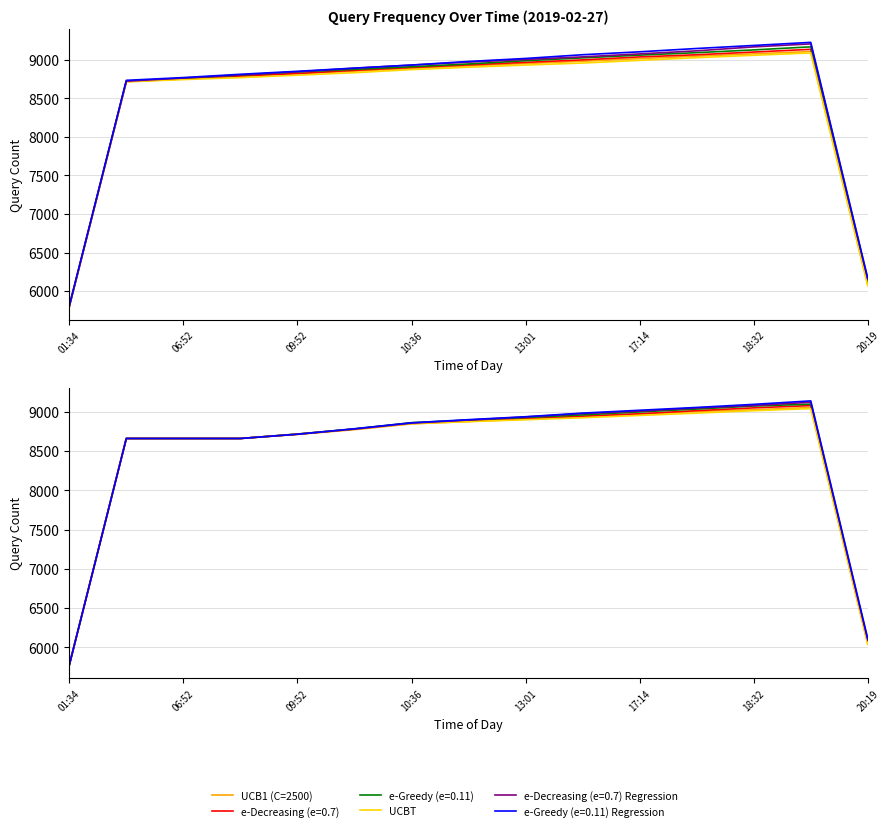

What is the sum of all UCB1 (C=2500) values?

126900.8